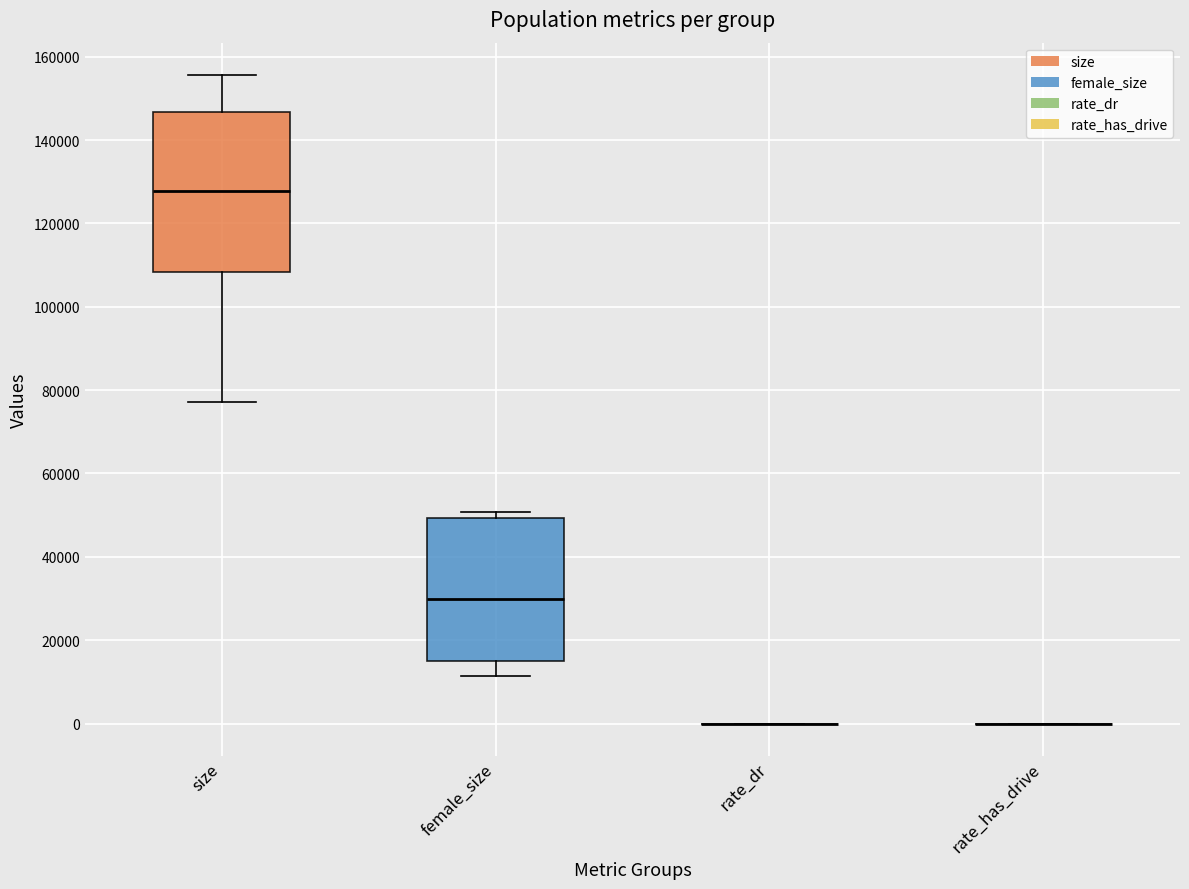

Where is the upper edge of the box for size on the y-axis? The values are not printed on the chart, so give them approximately, as read against the axis.

146000